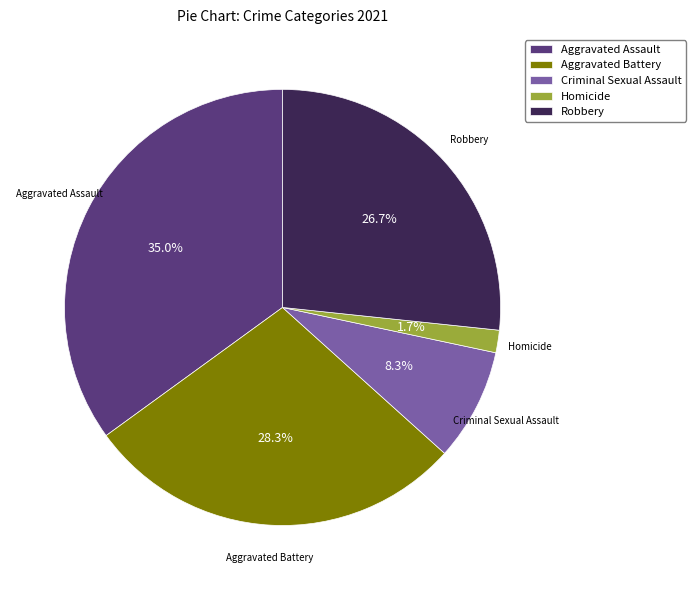

Does Aggravated Battery represent more than half of the total?

No